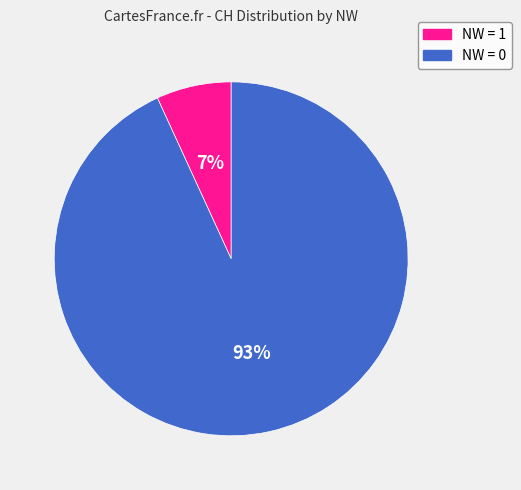

To the nearest percent, what is the difference between the largest and smallest slice percentages?

86%